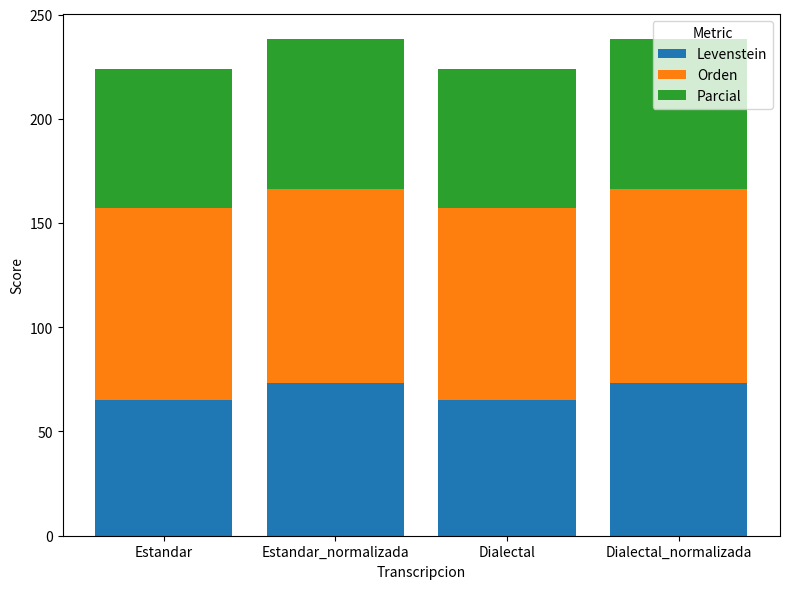

The Levenstein series shows 65.1 at Estandar. True or false?

True